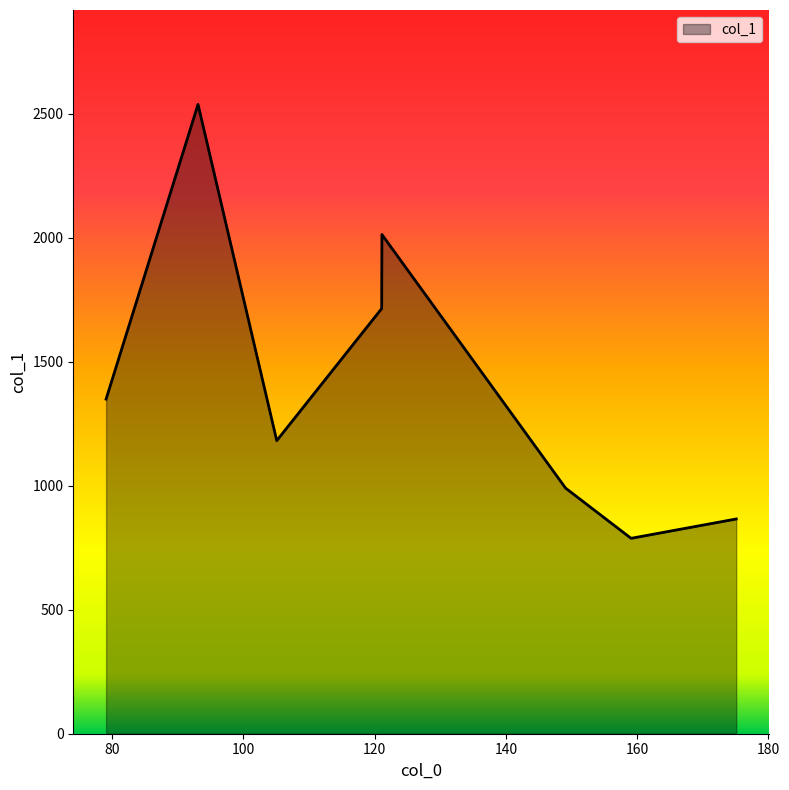

True or false: the data has more than 2 interior local peaks.

False